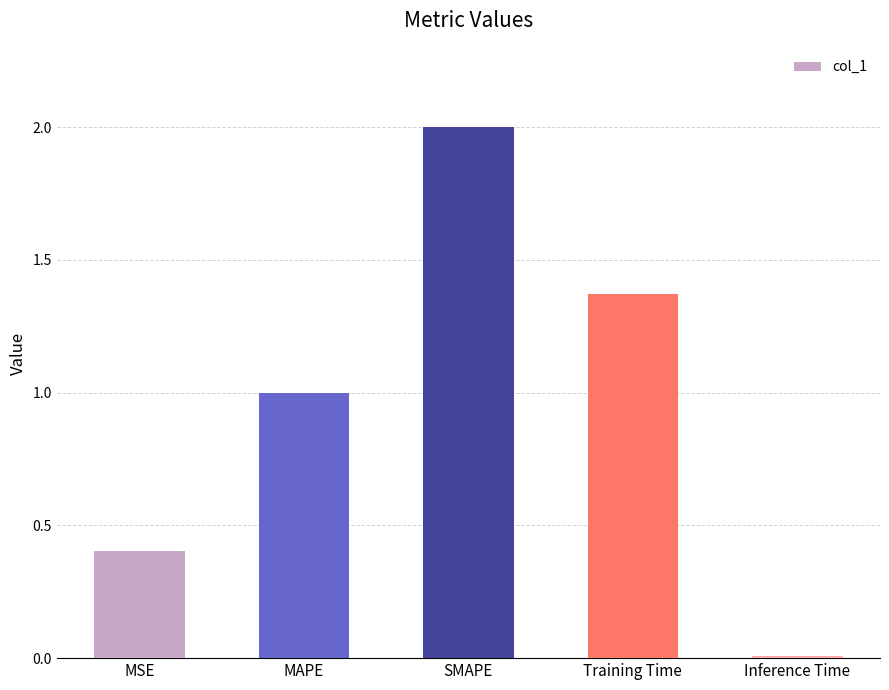

What is the value of the 2nd bar from the left?

1.0